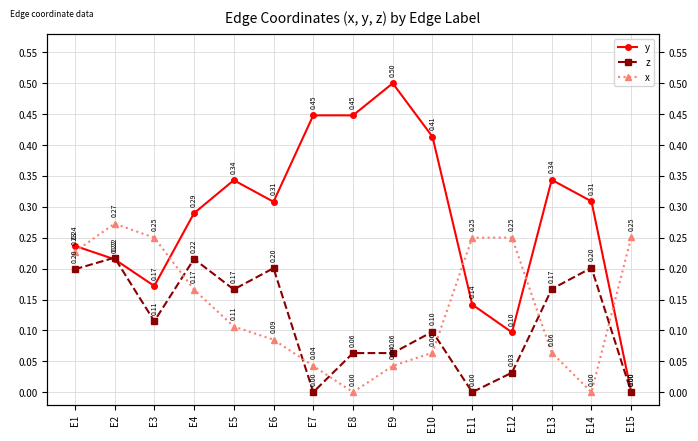

How many times do y and x cross each other?

5